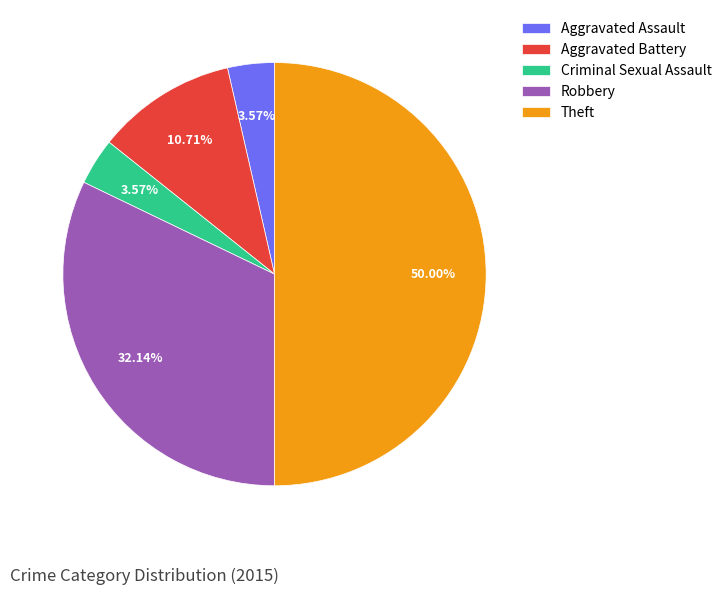

To the nearest percent, what portion does Aggravated Assault represent?

4%